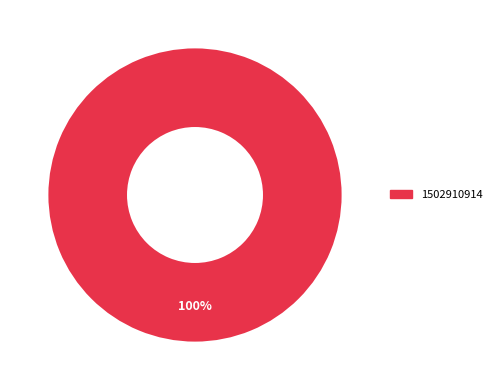

Is there any slice that represents more than half of the pie?

Yes